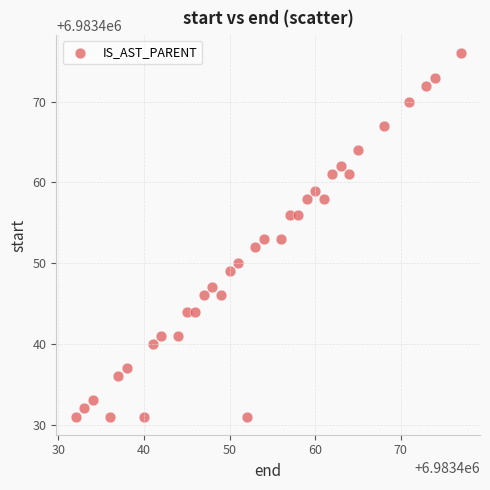

What is the range of X values (max minus min)?

45